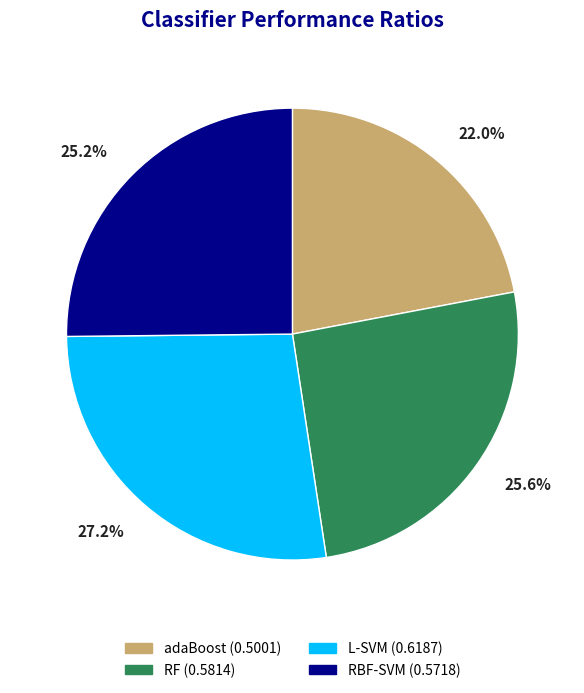

Does RF account for over 50% of the chart?

No